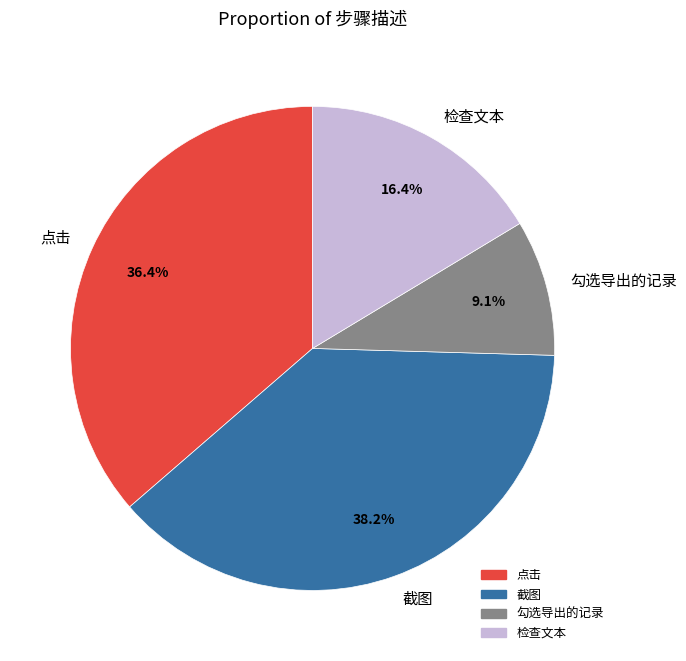

How many segments does this pie chart have?

4